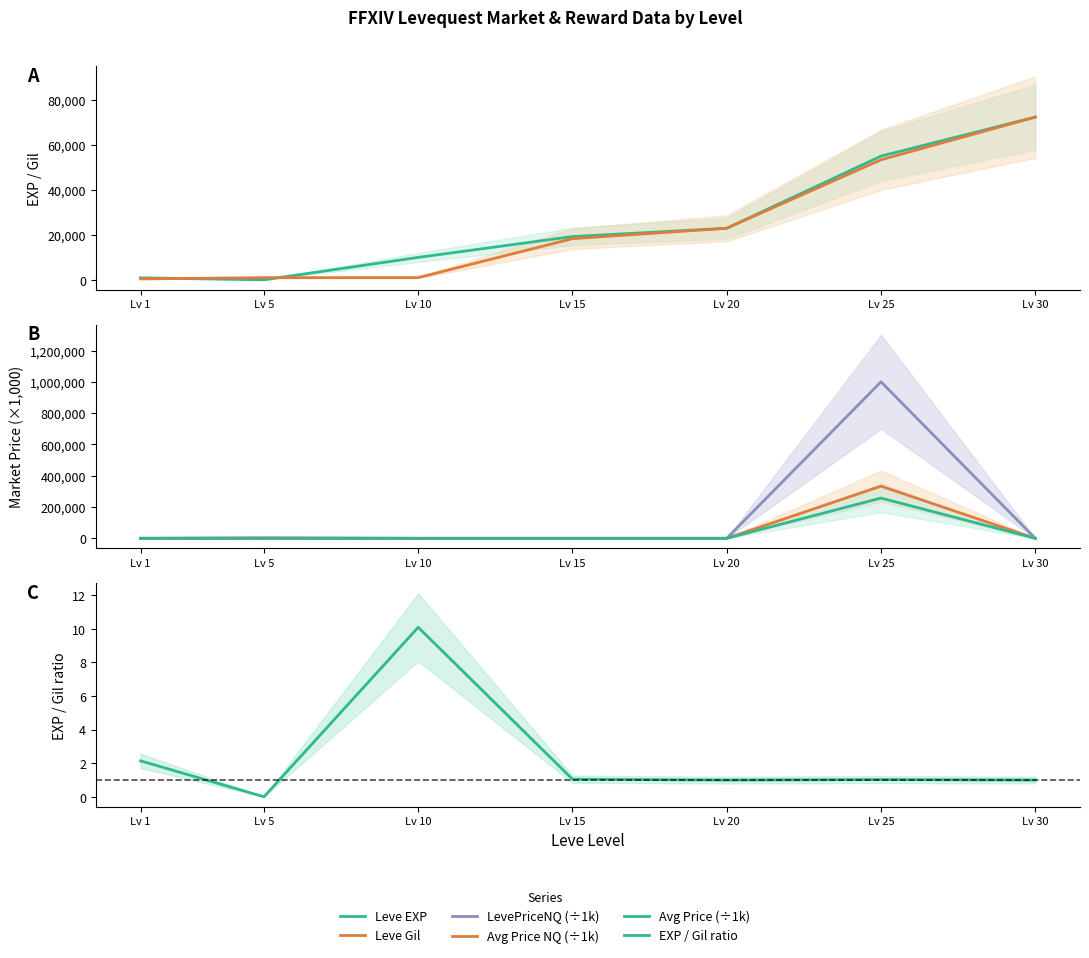

What is the sum of the LevePriceNQ (÷1k) values at Lv 20 and Lv 30?

18.8